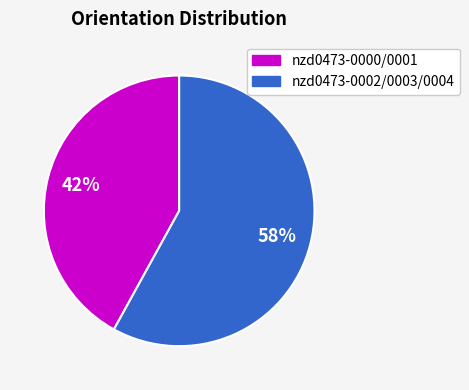

Which category has the biggest portion of the pie?

nzd0473-0002/0003/0004